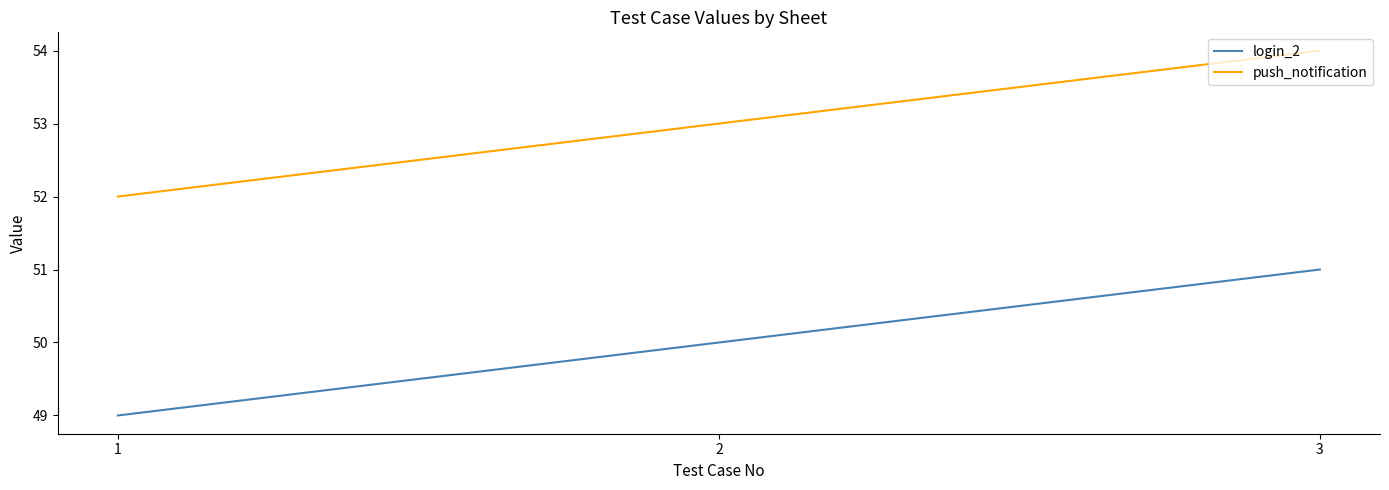

The push_notification series shows 20 at 3. True or false?

False